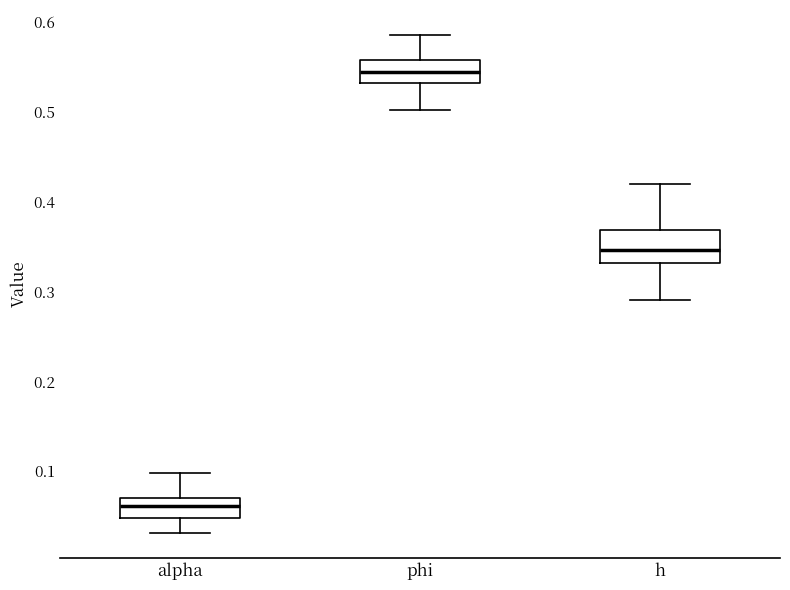

Which box's median line is the lowest?

alpha